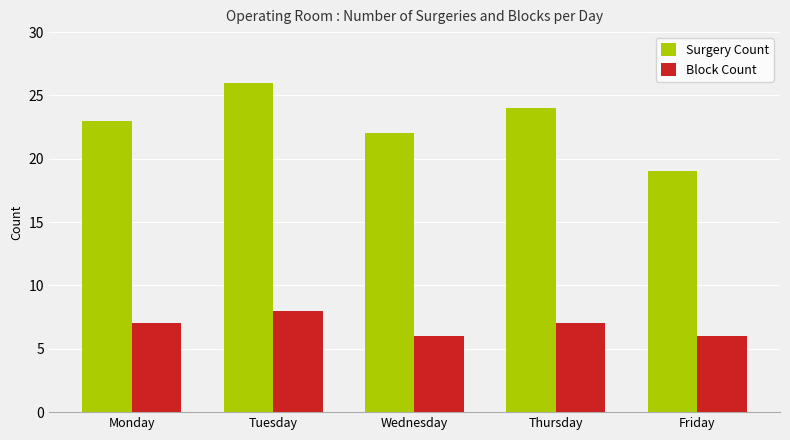

What is the minimum value for Surgery Count?

19